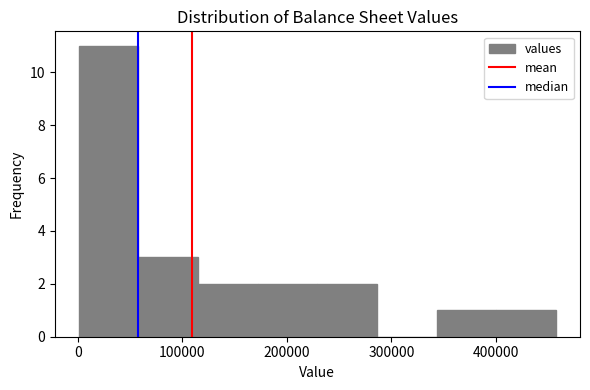

Reading left to right, list every bar in this chart as the range it spans on the x-axis followed by its height. Neither the bar edges nor the heights are printed on the chart, so give them approximately, as read against the axes.

0 to 60000: 11
60000 to 110000: 3
110000 to 170000: 2
170000 to 230000: 2
230000 to 290000: 2
290000 to 340000: 0
340000 to 400000: 1
400000 to 460000: 1